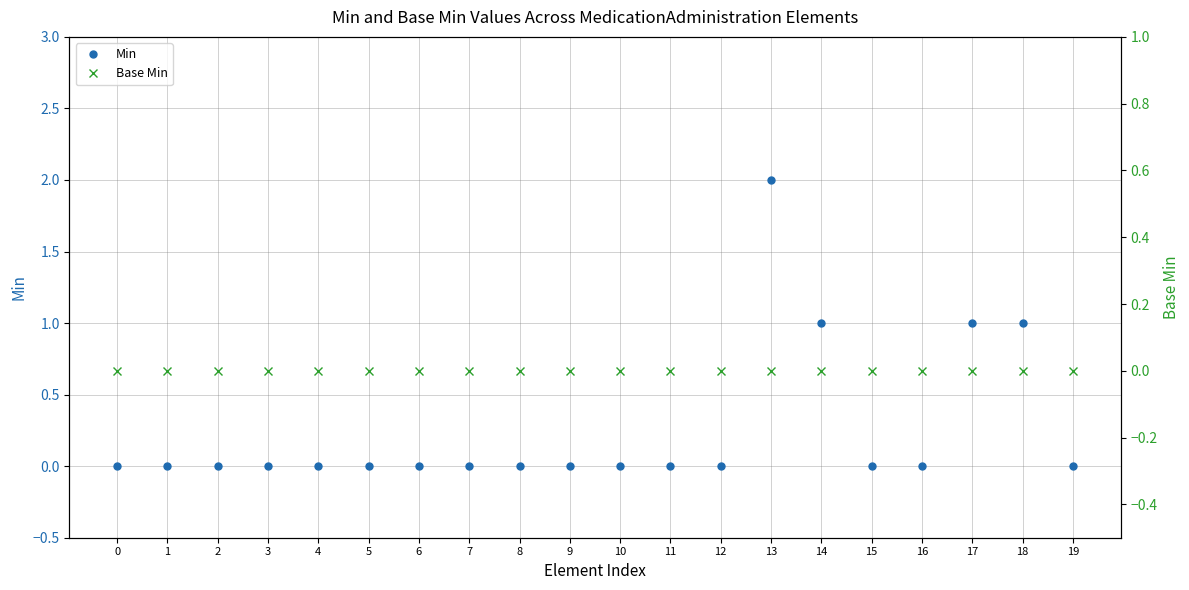

How many interior local peaks does the Min series have?

1